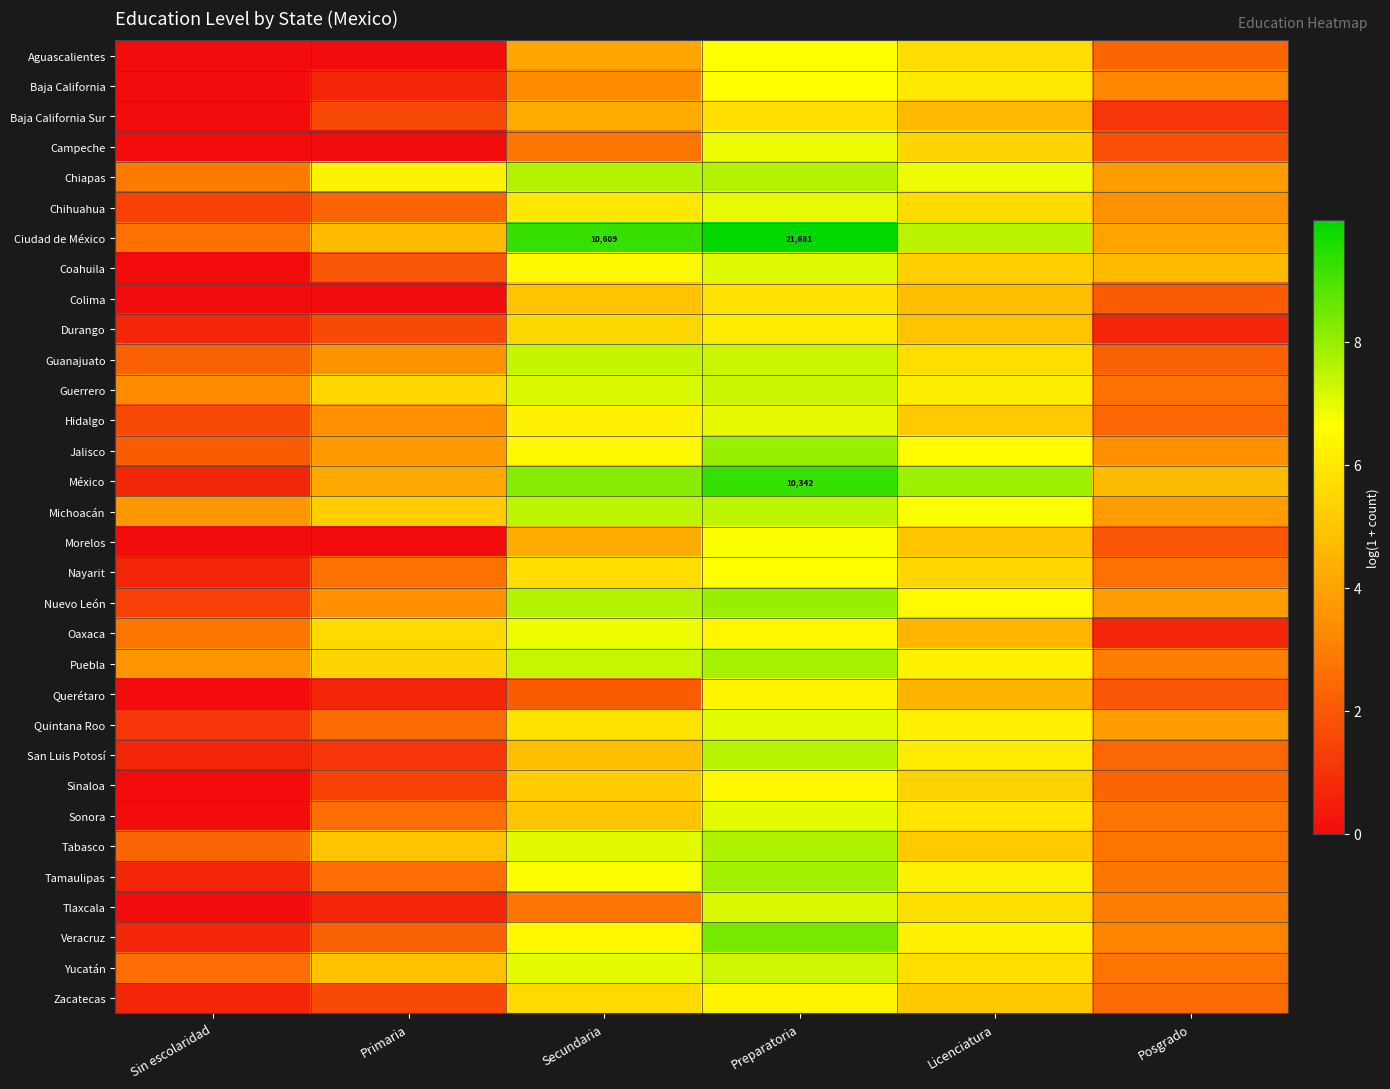

What is the greatest value displayed?

10.0